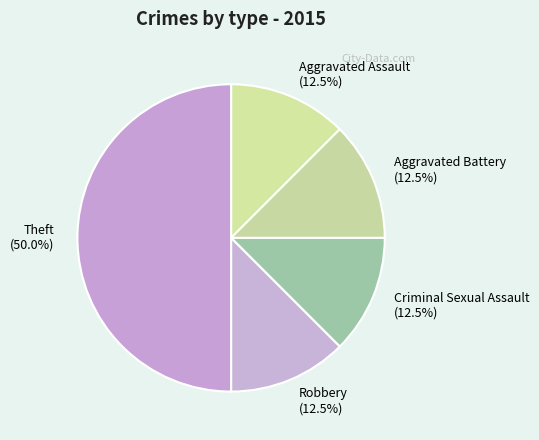

Does Criminal Sexual Assault account for over 50% of the chart?

No